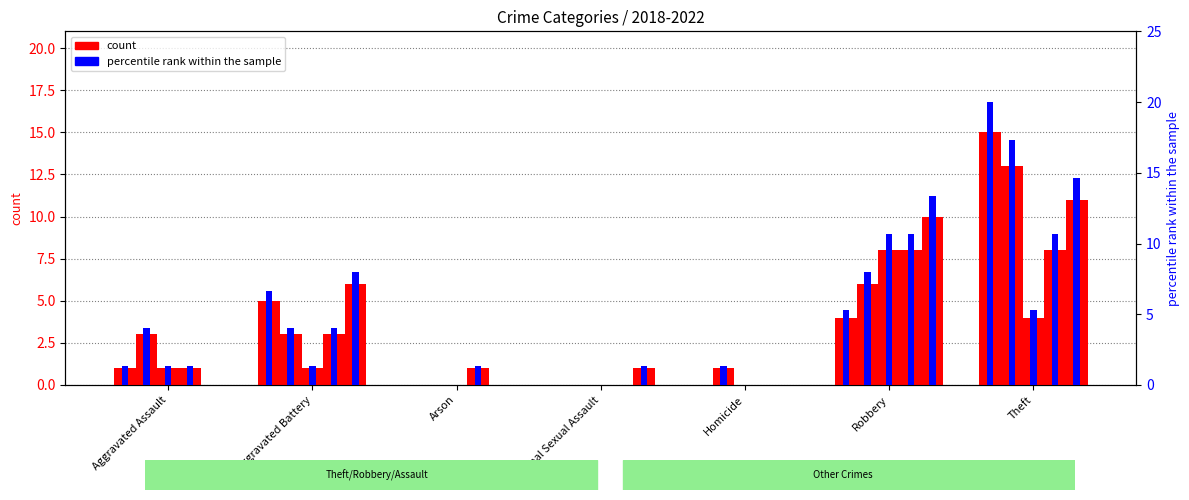

How many bars are there in each group?

5